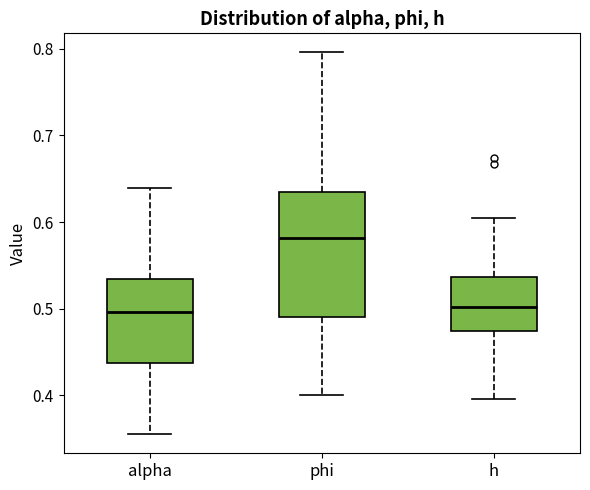

Where does the upper whisker of the box for phi end on the y-axis? The values are not printed on the chart, so give them approximately, as read against the axis.

0.80